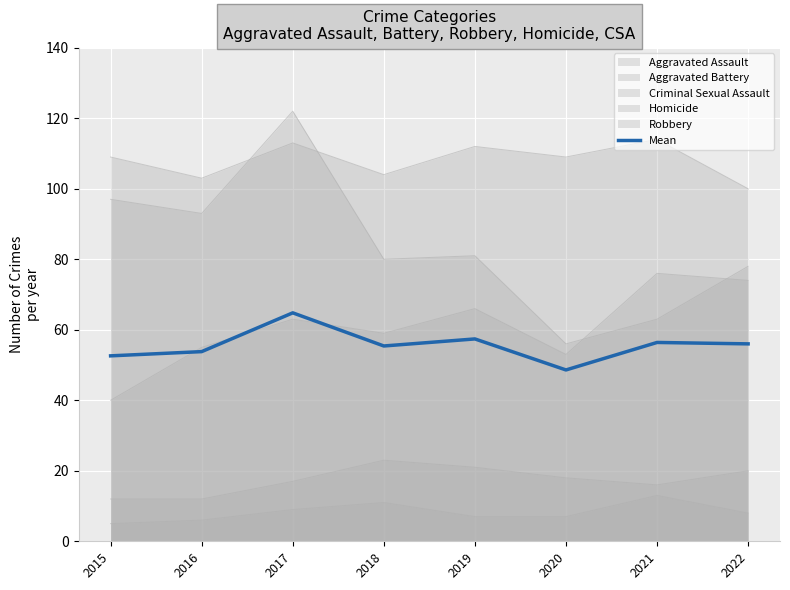

What is the value of the 2nd point from the left?

53.8